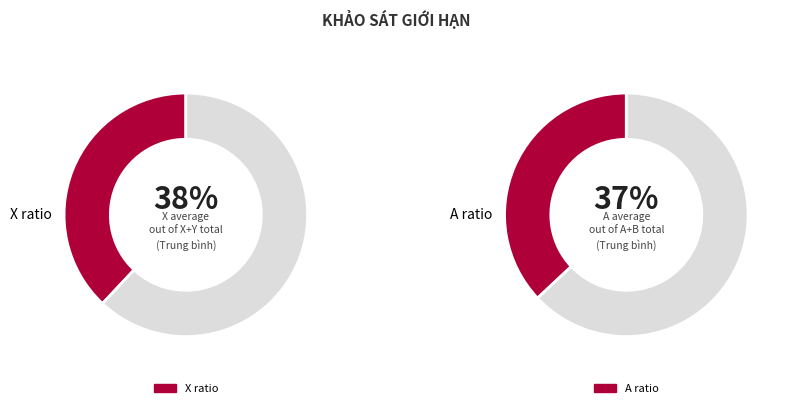

Count the number of slices in the pie.

4